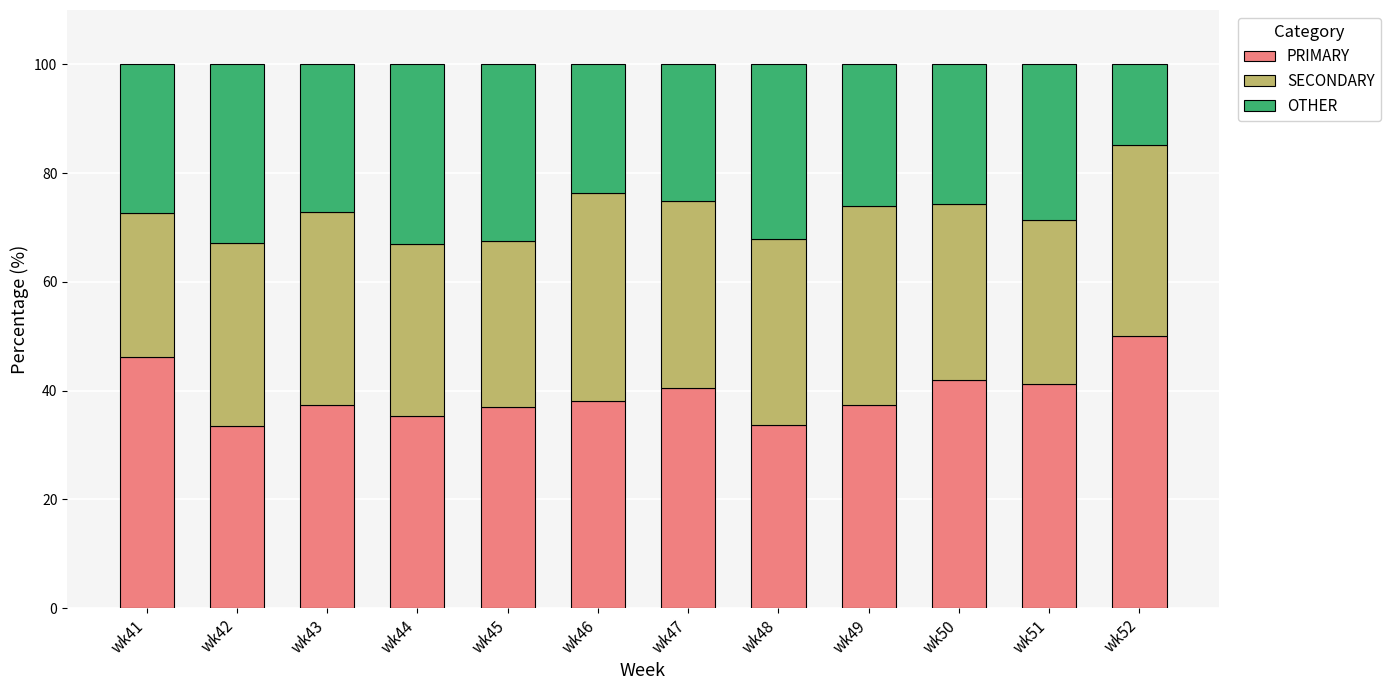

Is it true that PRIMARY equals 35.3 at wk44?

True